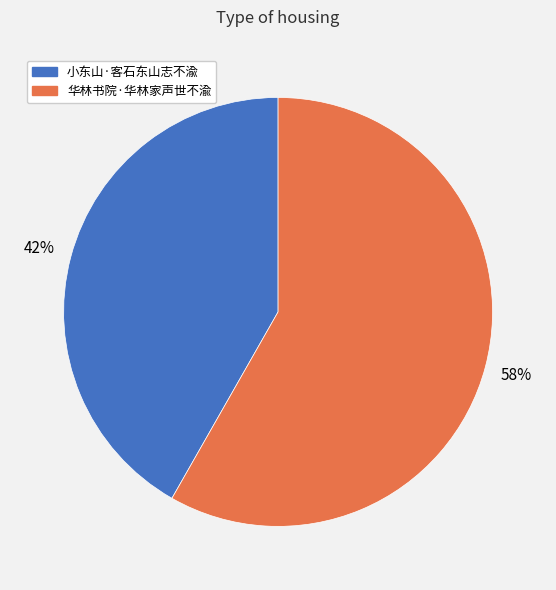

To the nearest percent, what portion does 小东山·客石东山志不渝 represent?

42%